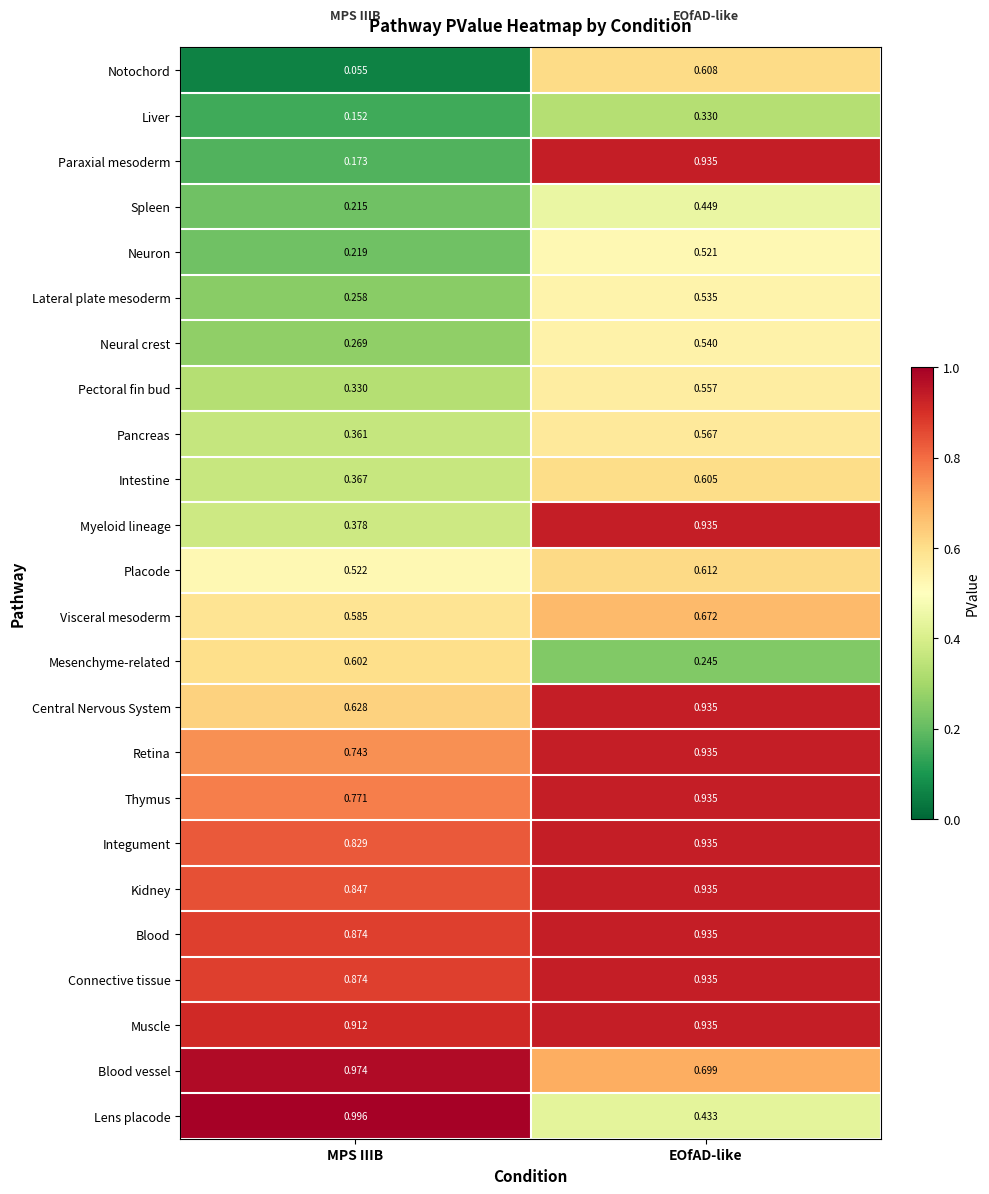

Rank the categories by Neural crest value from highest to lowest.

EOfAD-like, MPS IIIB